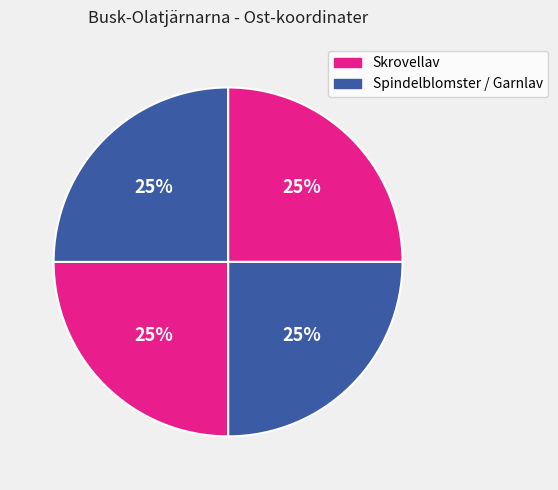

How many segments does this pie chart have?

4